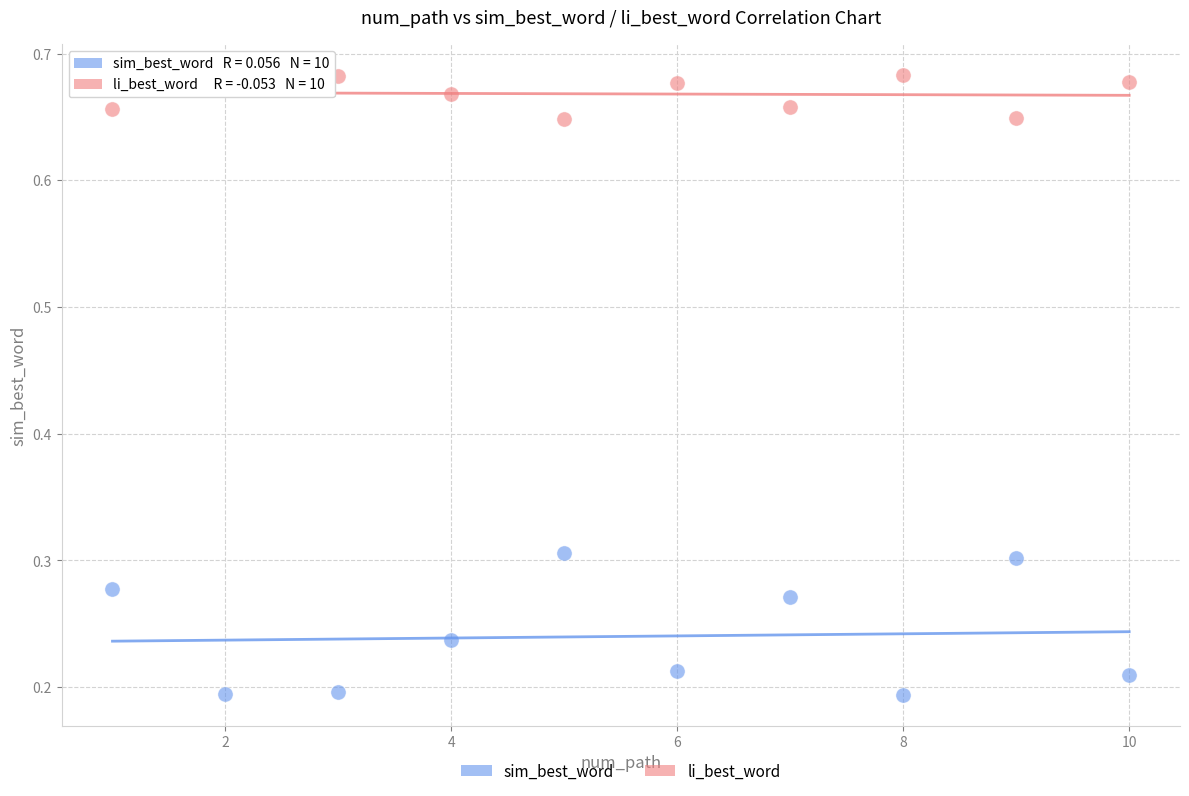

Which series reaches the maximum Y coordinate?

li_best_word